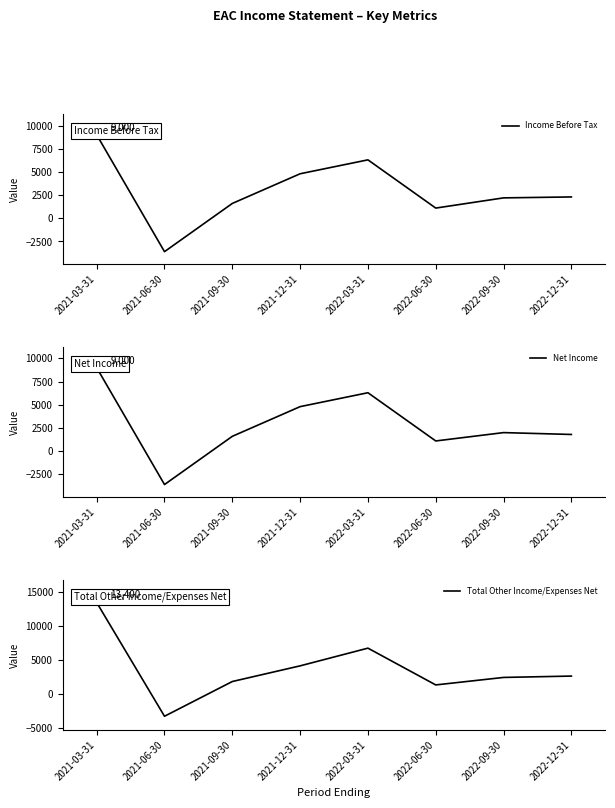

At which category does Net Income reach its first local valley?

2021-06-30